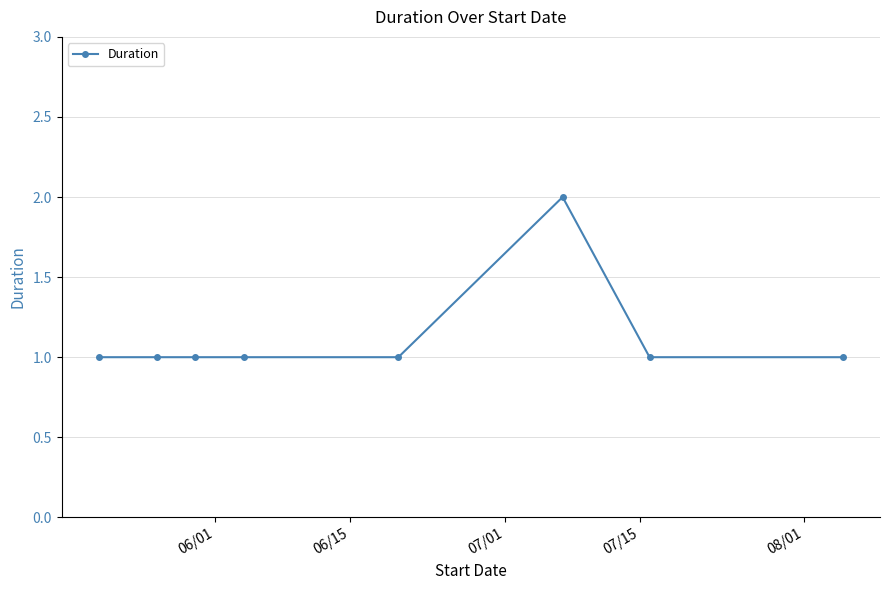

True or false: there are more than 0 points higher than both neighbors.

True